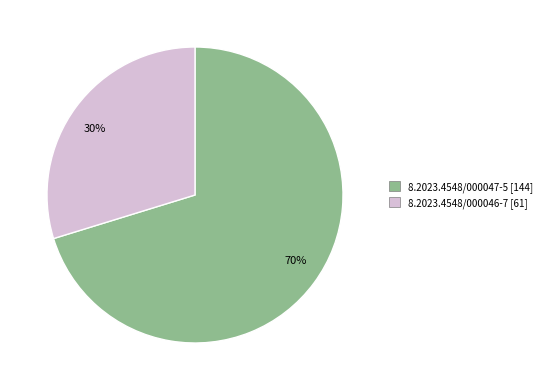

Rank the categories by value from lowest to highest.

8.2023.4548/000046-7, 8.2023.4548/000047-5